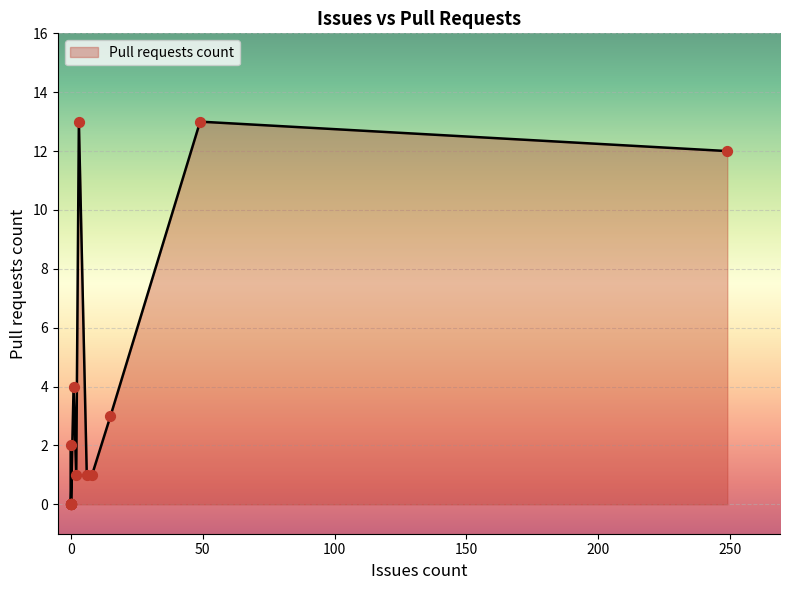

Which has a higher value, 49 or 0?

49